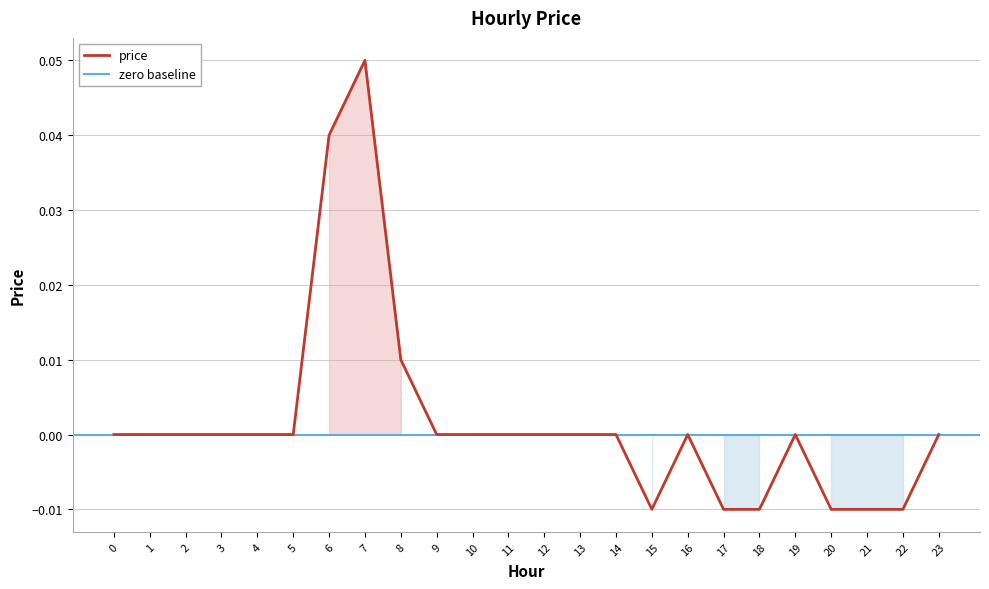

How many interior local valleys (lower than both neighbors) does the data have?

1